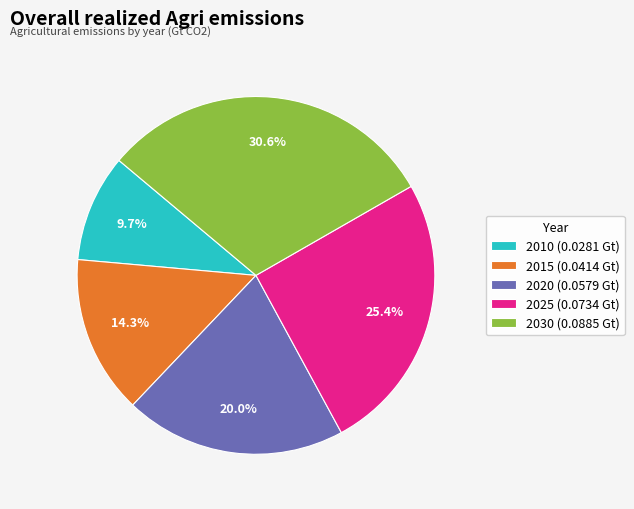

Does 2015 account for over 50% of the chart?

No